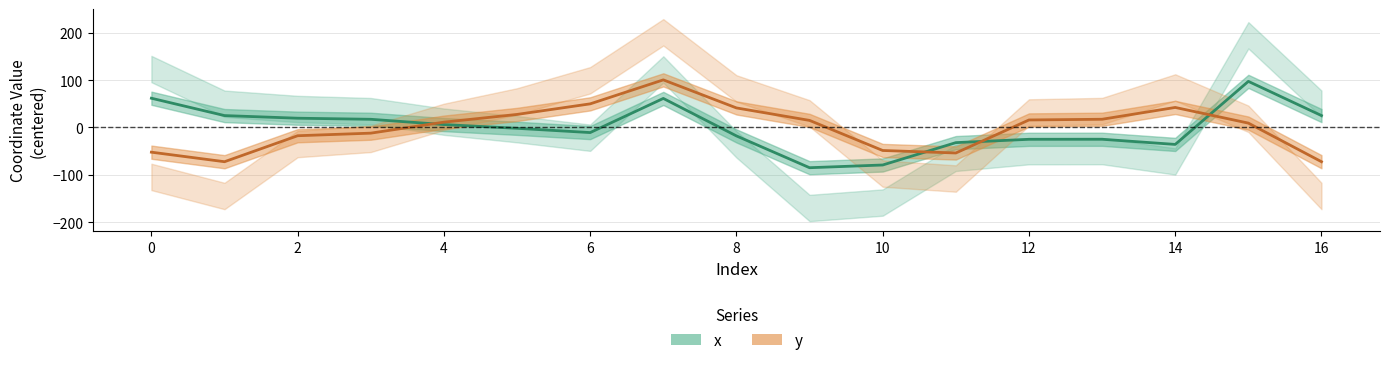

Rank the series by their maximum value, from lowest to highest.

x, y